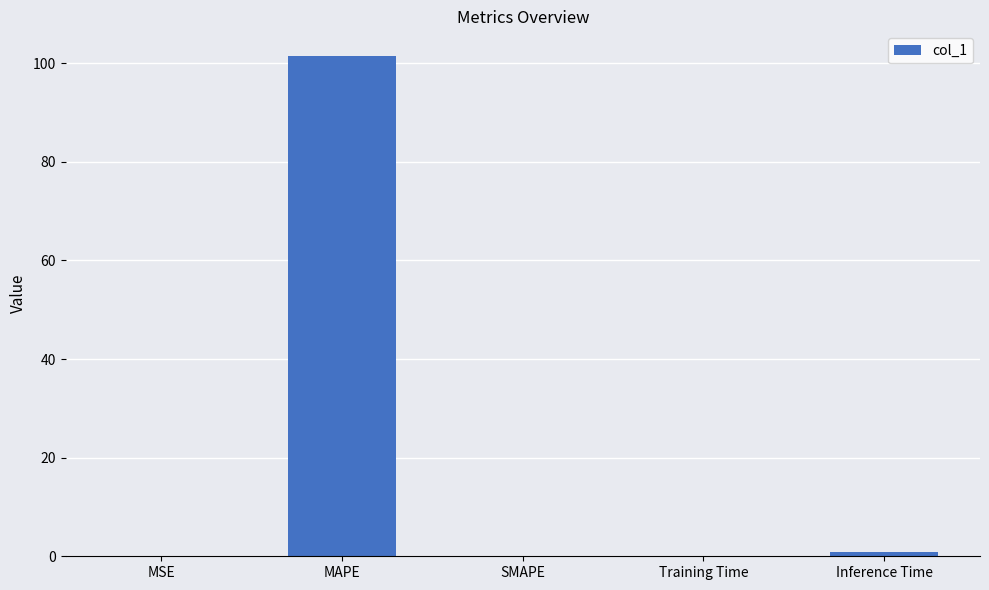

Count the number of data series in this chart.

1